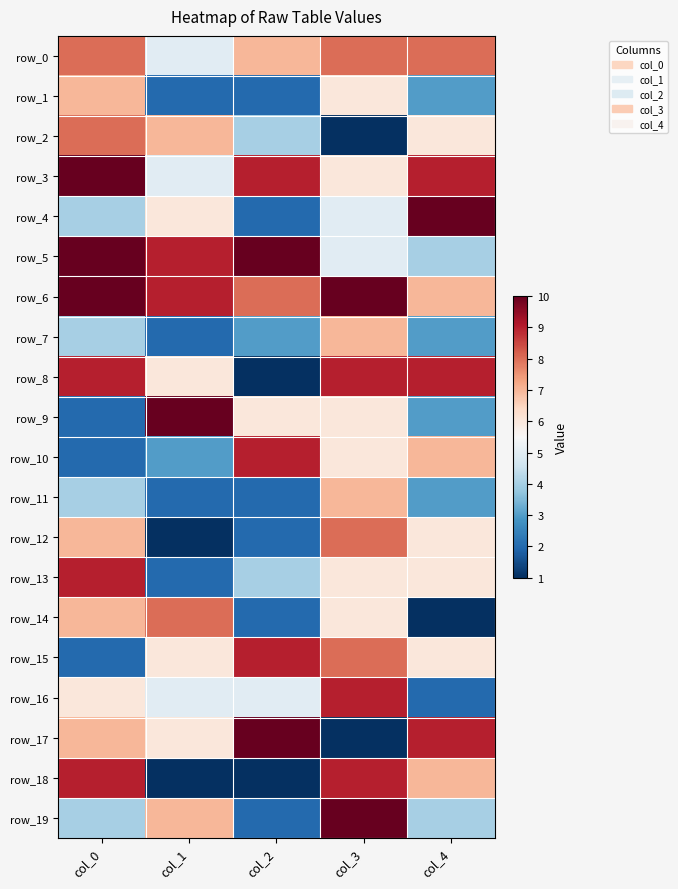

Is it true that row_2 equals 6 at col_4?

True